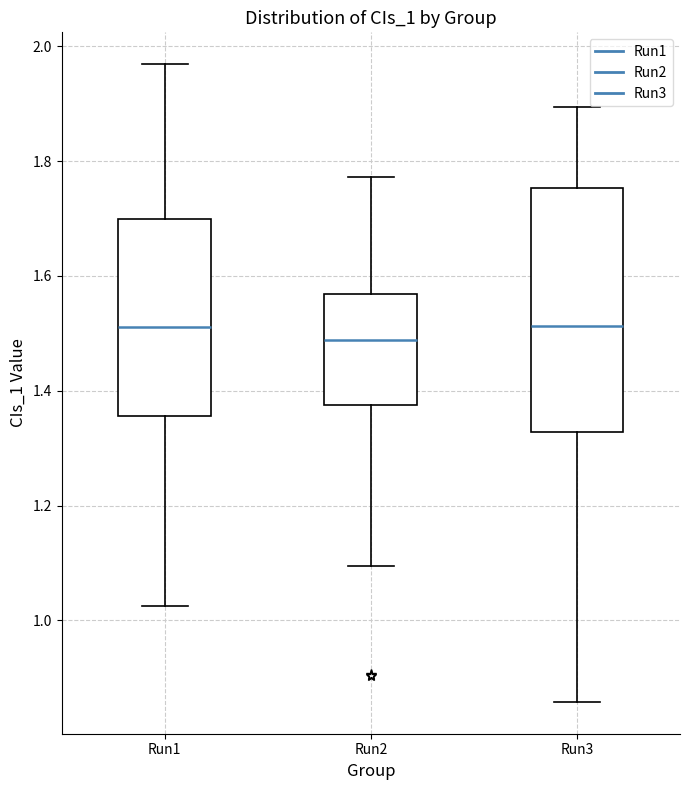

Where does the median line of the box for Run1 sit on the y-axis? The values are not printed on the chart, so give them approximately, as read against the axis.

1.52